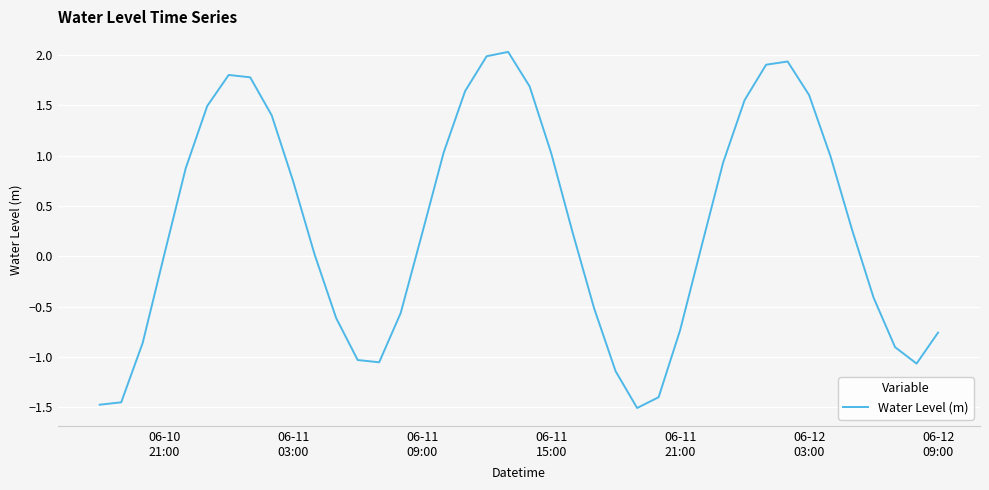

What is the greatest value displayed?

2.0